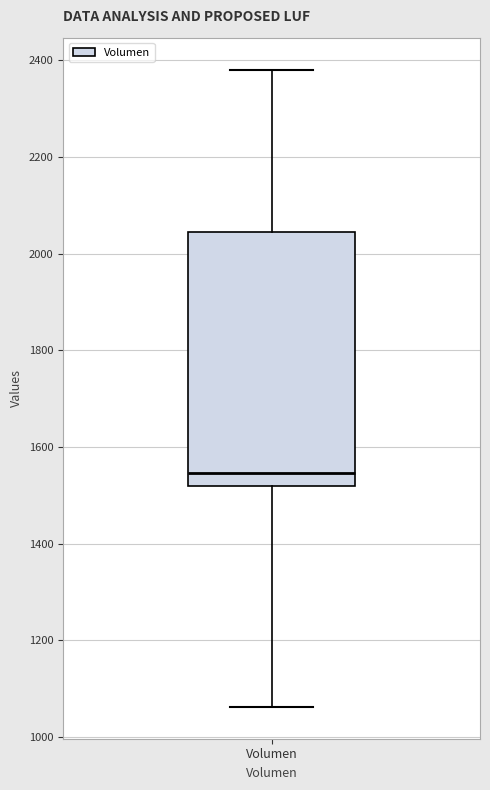

Where does the upper whisker of the box for Volumen end on the y-axis? The values are not printed on the chart, so give them approximately, as read against the axis.

2380